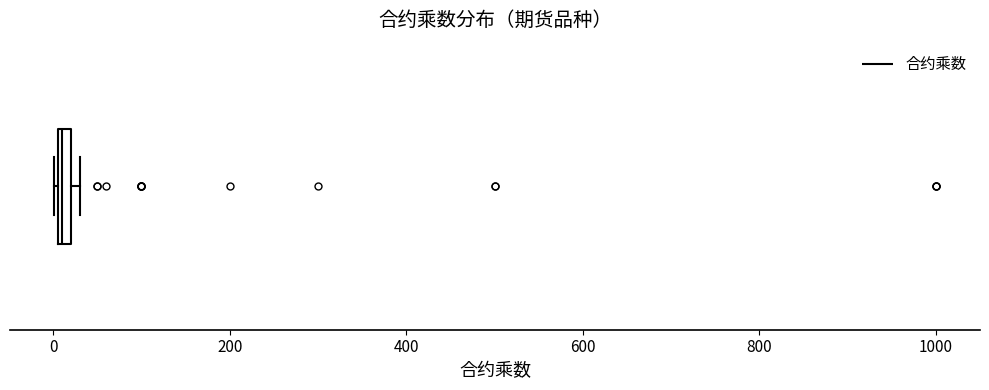

Where is the right edge of the box on the x-axis? The values are not printed on the chart, so give them approximately, as read against the axis.

20